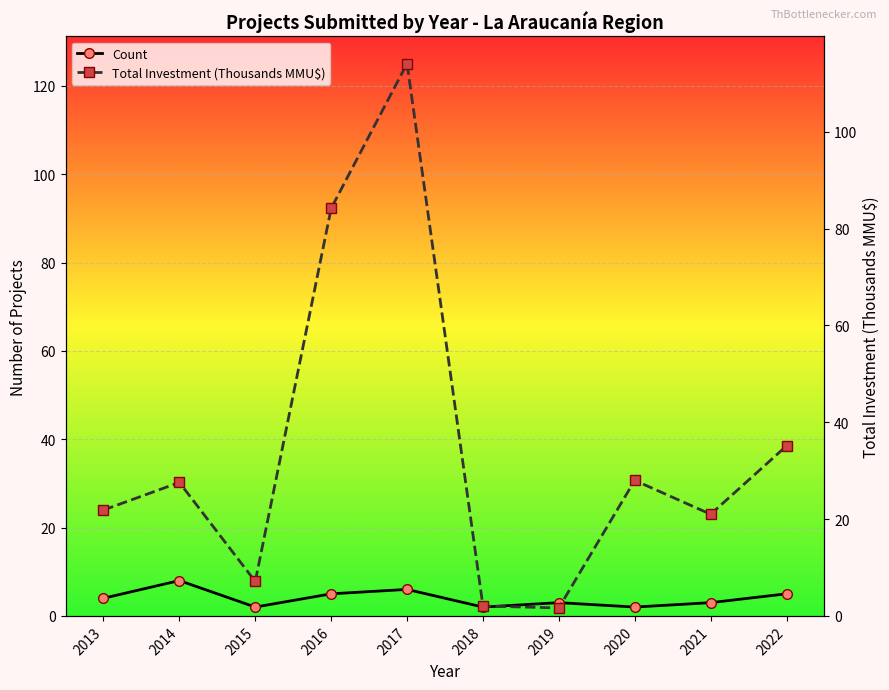

At which label does Total Investment (Thousands MMU$) first exceed 27?

2014